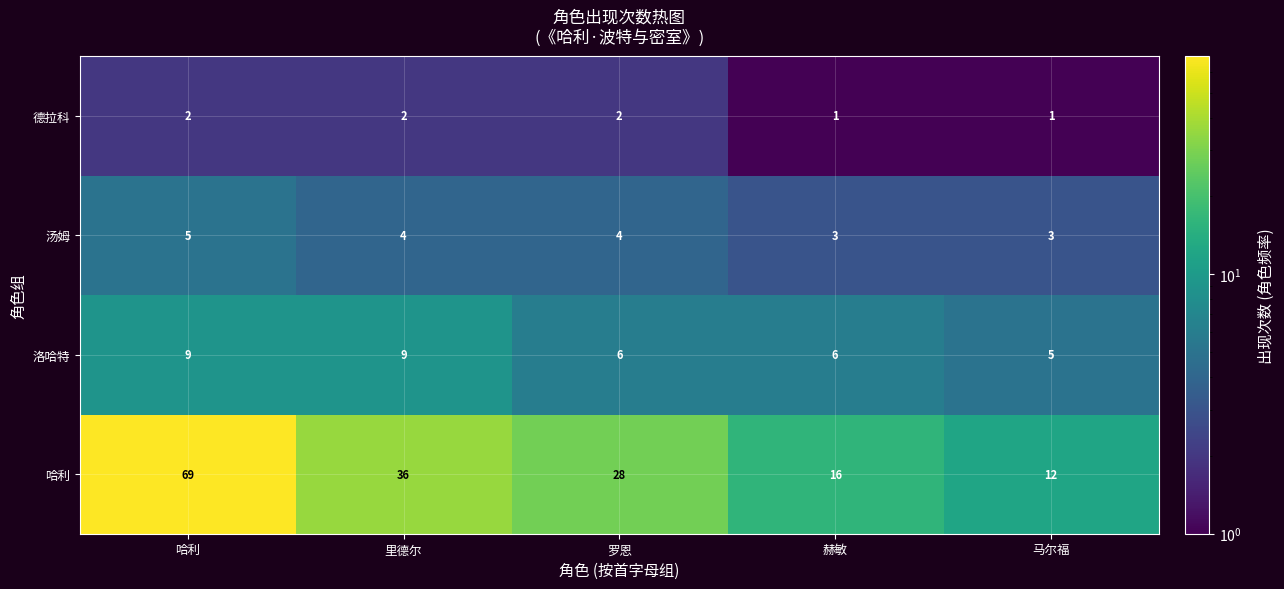

At which label does 哈利 first exceed 28?

哈利